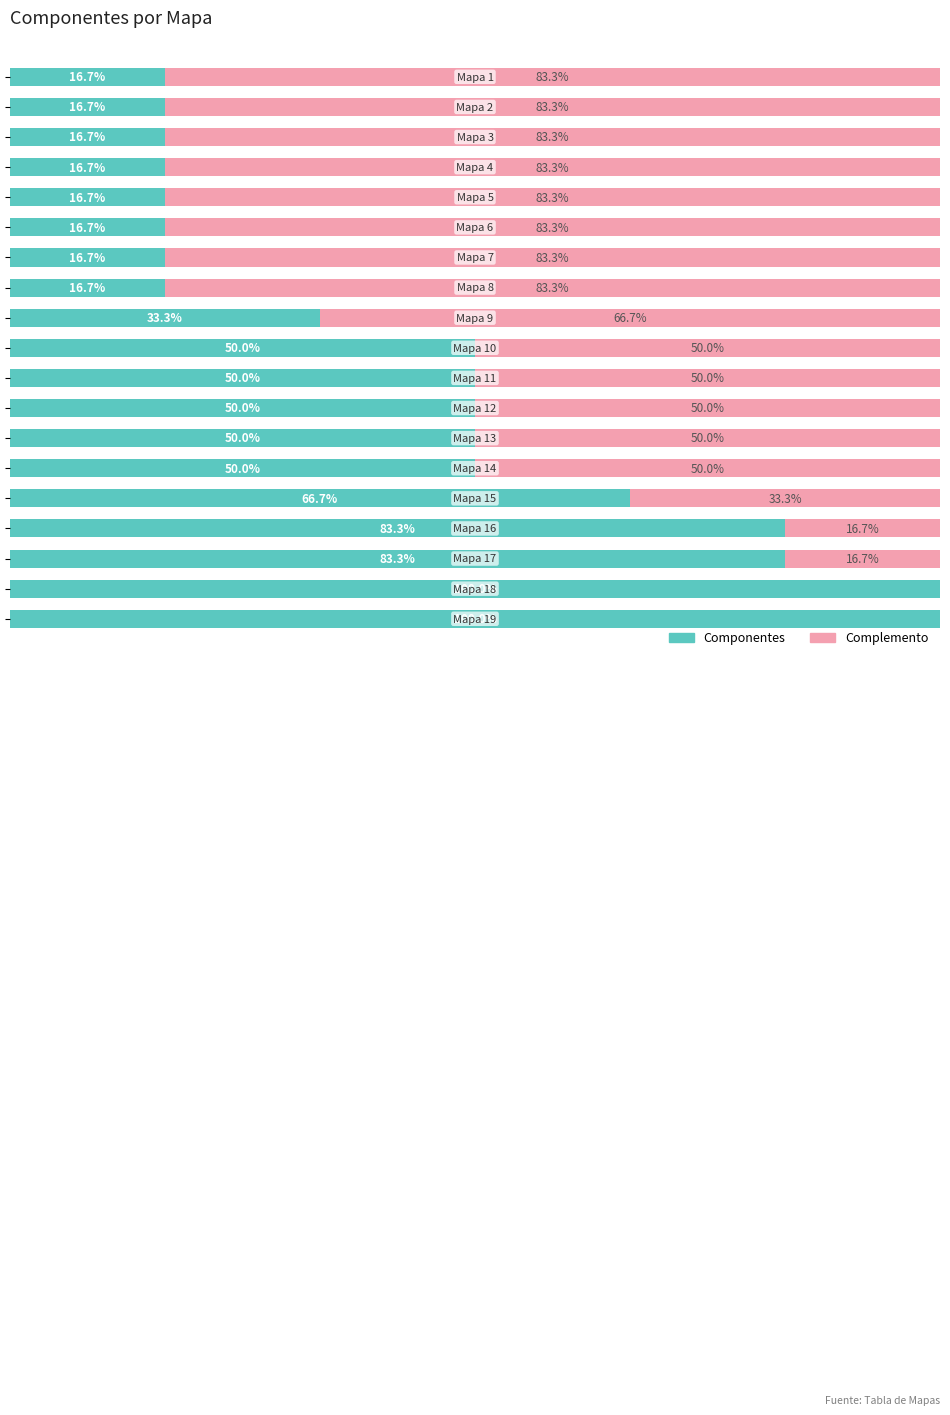

Reading left to right, transcribe all the data shown in this chart.

Componentes: 0=16.7	1=16.7	2=16.7	3=16.7	4=16.7	5=16.7	6=16.7	7=16.7	8=33.3	9=50.0	10=50.0	11=50.0	12=50.0	13=50.0	14=66.7	15=83.3	16=83.3	17=100.0	18=100.0
Complemento: 0=83.3	1=83.3	2=83.3	3=83.3	4=83.3	5=83.3	6=83.3	7=83.3	8=66.7	9=50.0	10=50.0	11=50.0	12=50.0	13=50.0	14=33.3	15=16.7	16=16.7	17=0.0	18=0.0